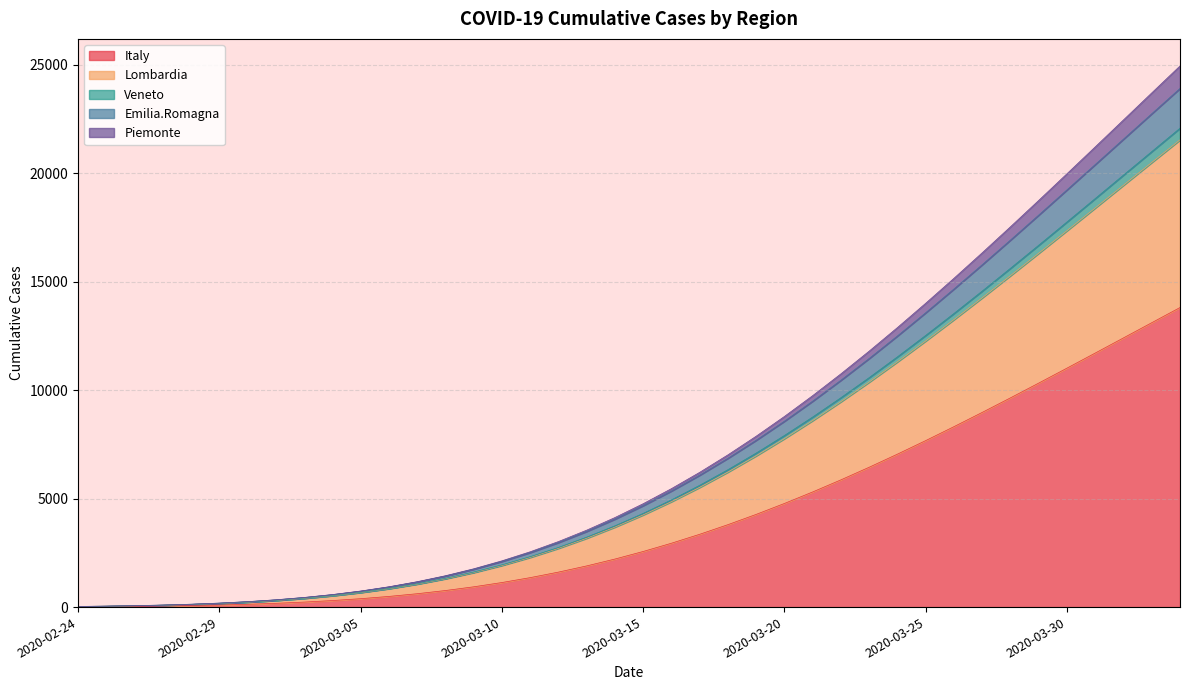

What is the highest value of the Italy series?

13809.1